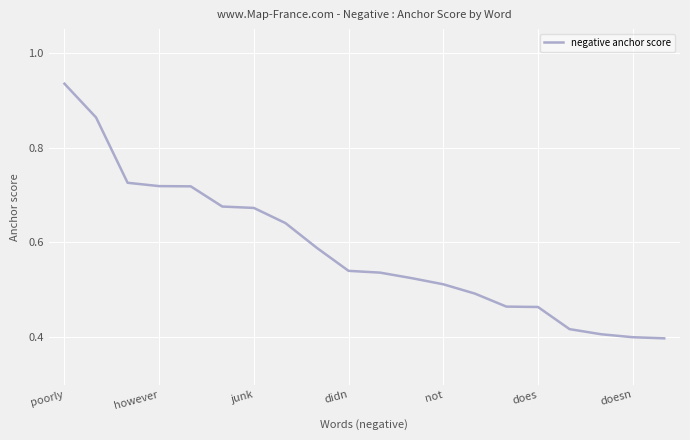

How many values are between 0 and 1?

20